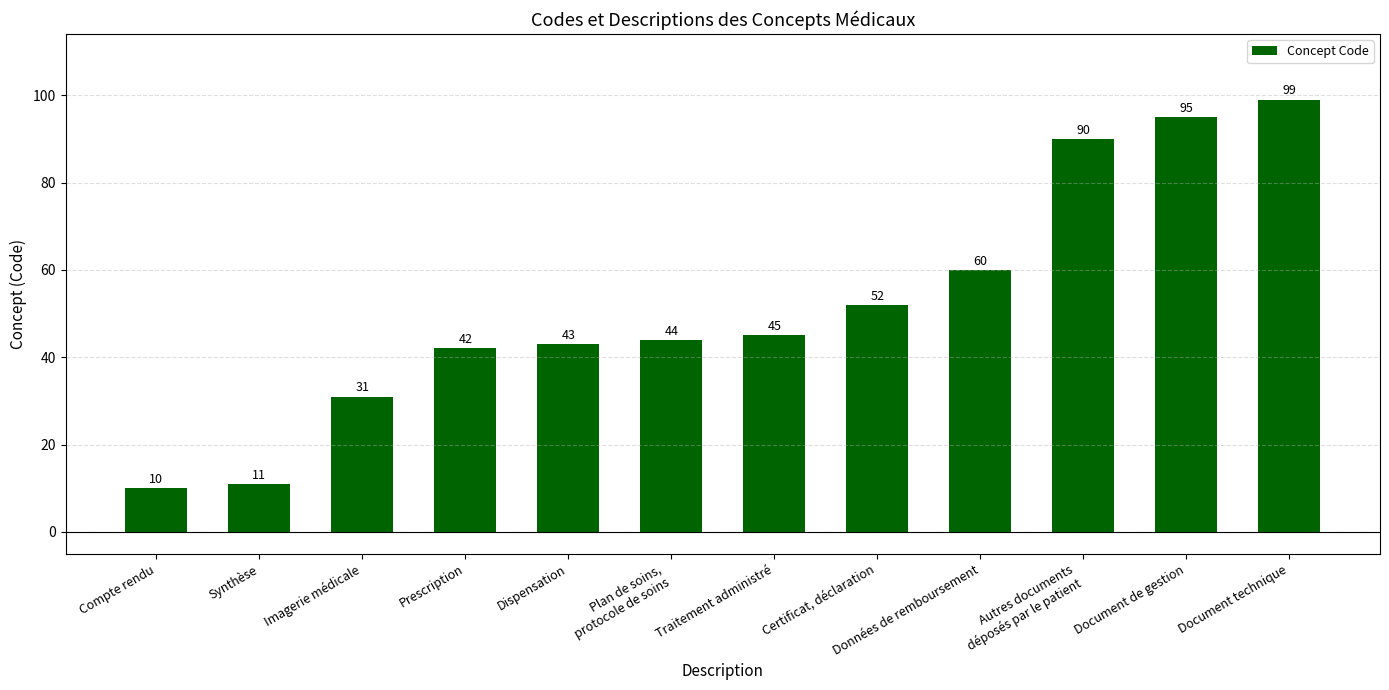

Is it true that the value at Plan de soins,
protocole de soins is 30?

False